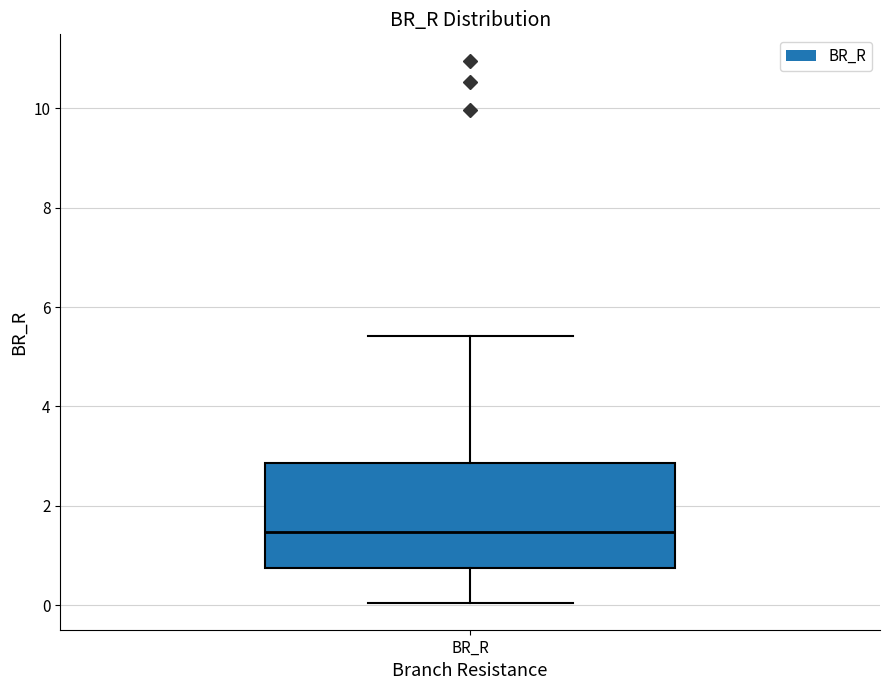

Read this box plot against the y-axis: the position of the median line, the range covered by the box, and the ends of both whiskers. The values are not printed on the chart, so give them approximately, as read against the axis.

median 1.4, box 0.8 to 2.8, whiskers 0.0 to 5.4